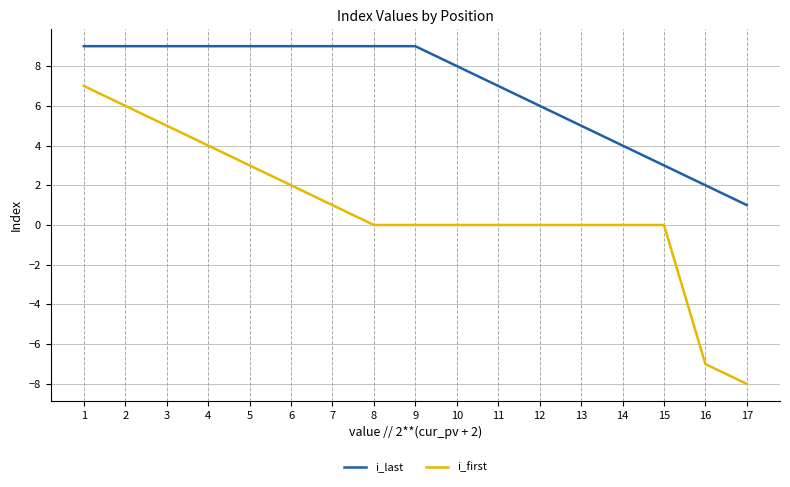

Count the number of categories in the chart.

17